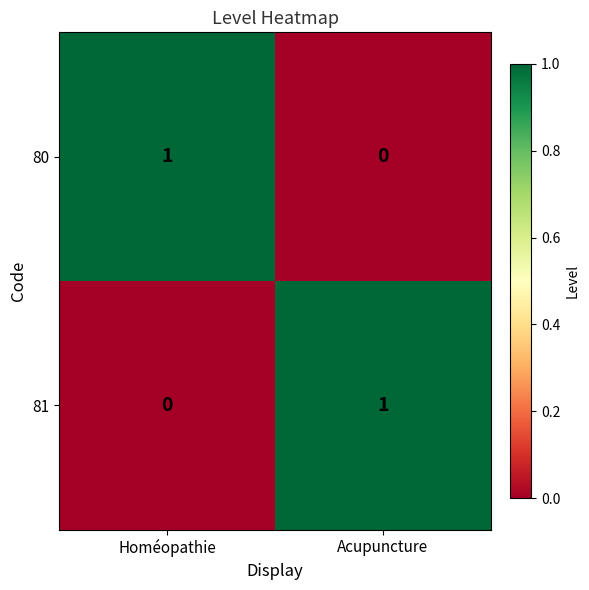

At which label is 80 closest to 0?

Acupuncture